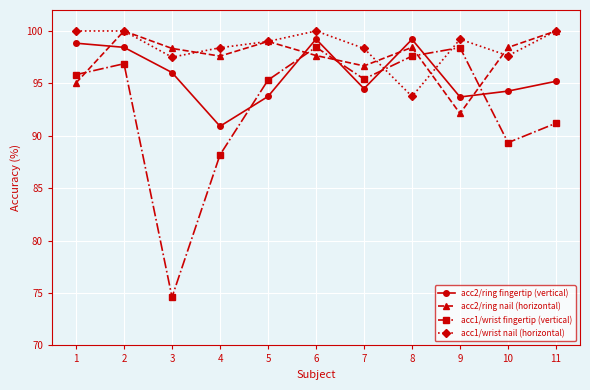

Which category has the lowest value across all series?

3